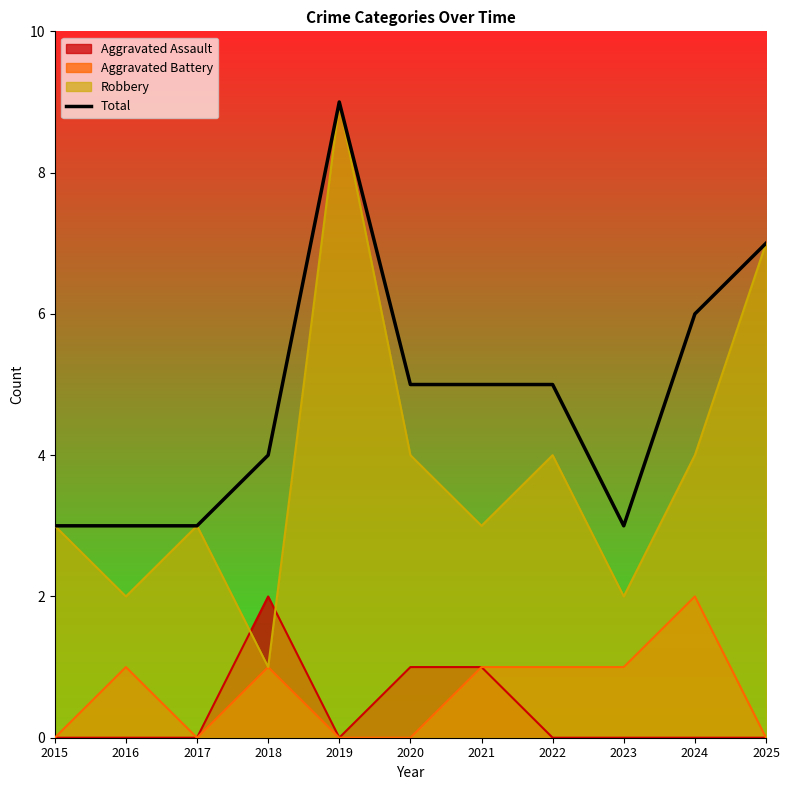

What is the minimum value shown in the chart?

0